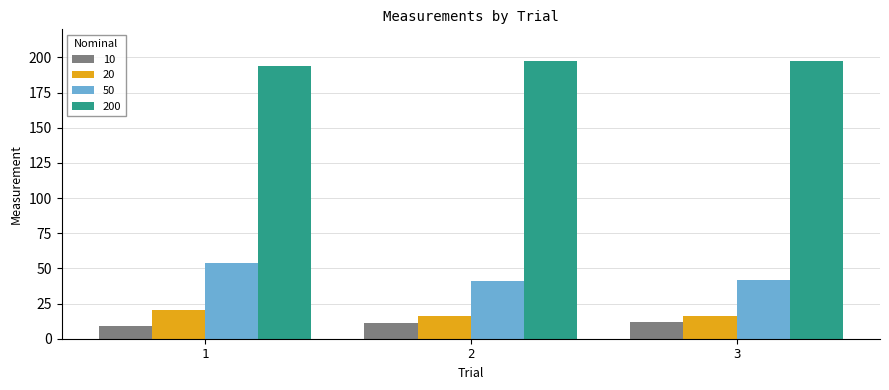

List the series in order of their peak value, highest first.

200, 50, 20, 10